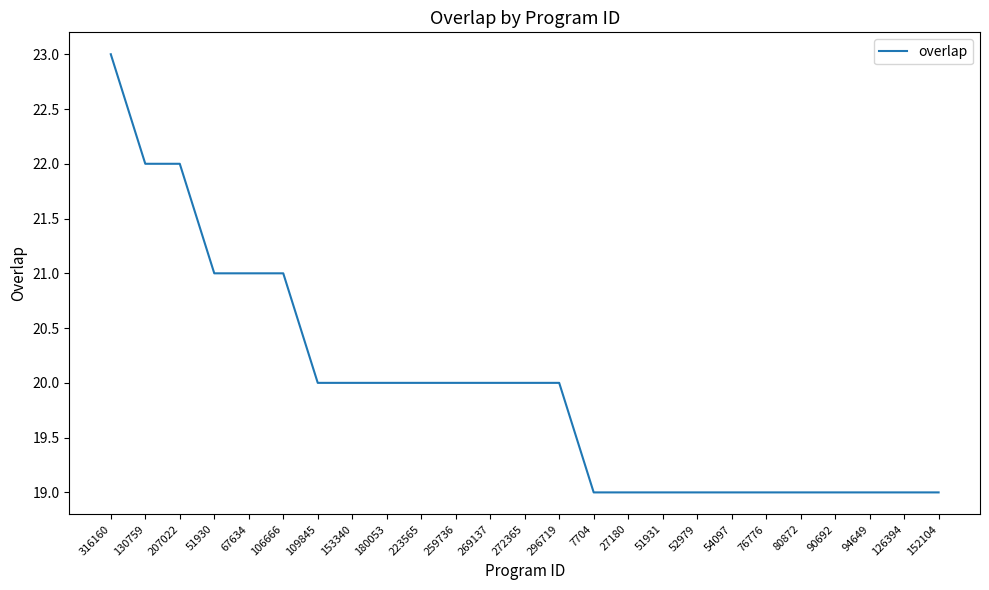

Is it true that the value at 296719 is 11?

False